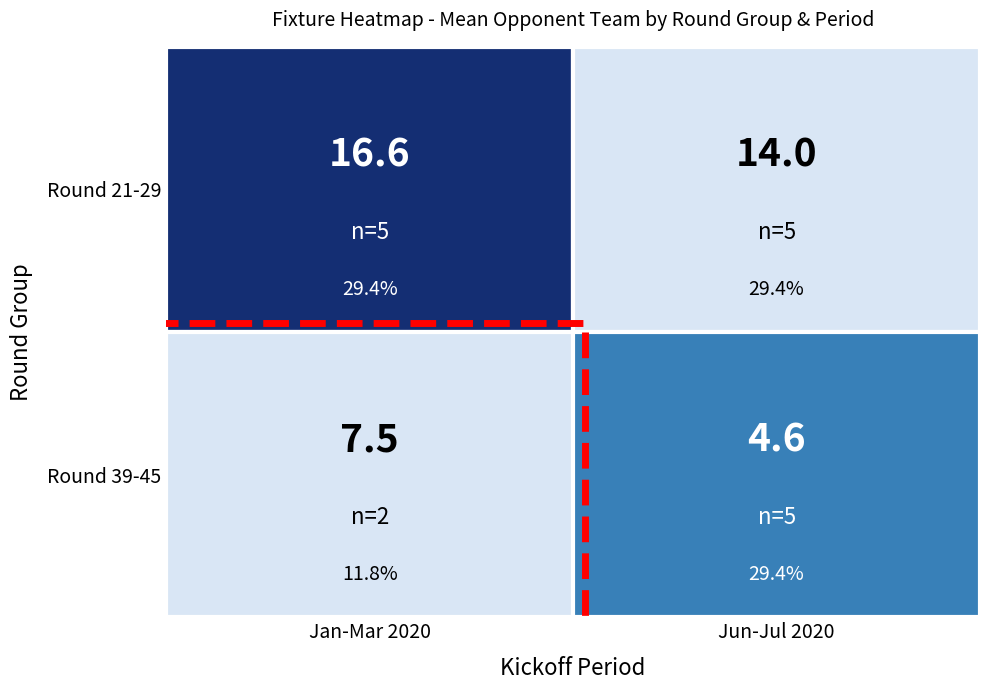

Which has a higher value, Round 21-29 or Round 39-45?

Round 21-29